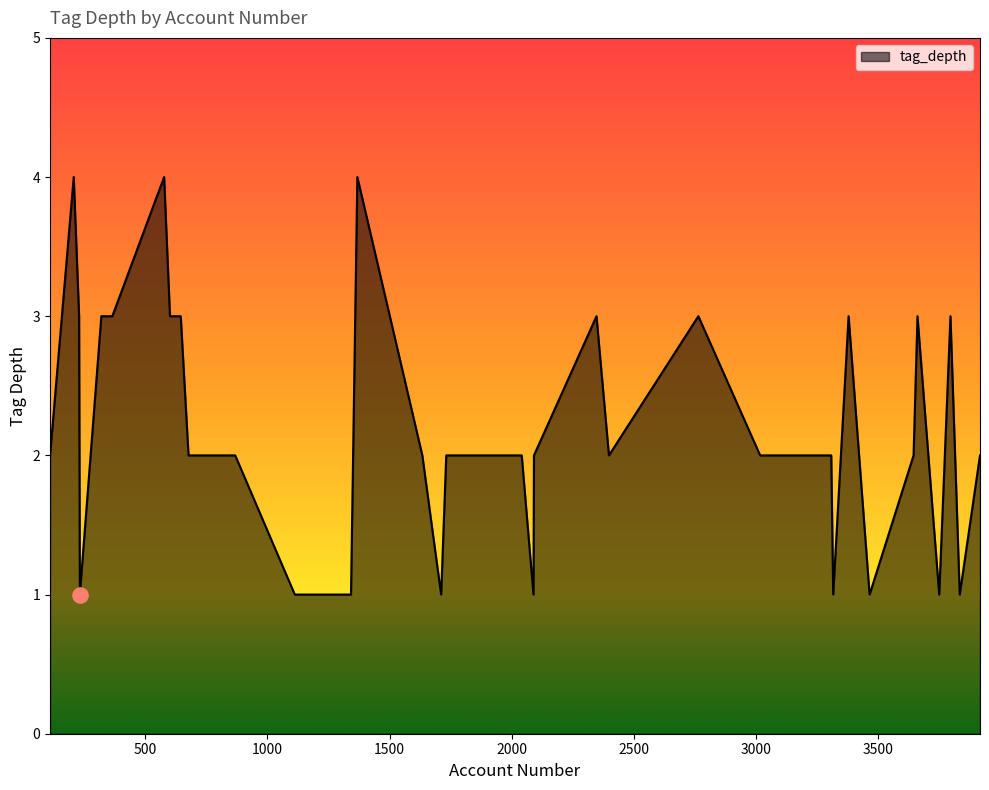

What is the maximum value shown in the chart?

4